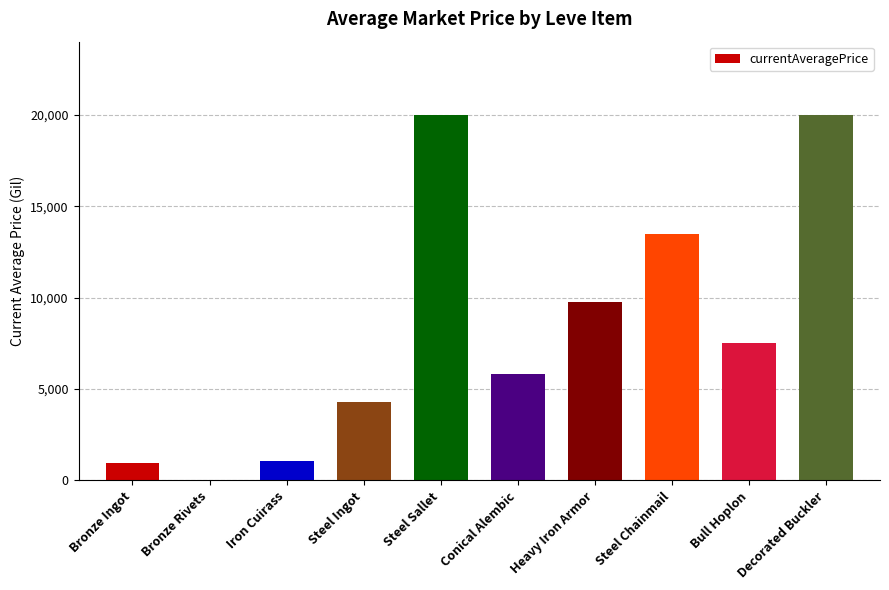

What is the sum of all values?

82877.0